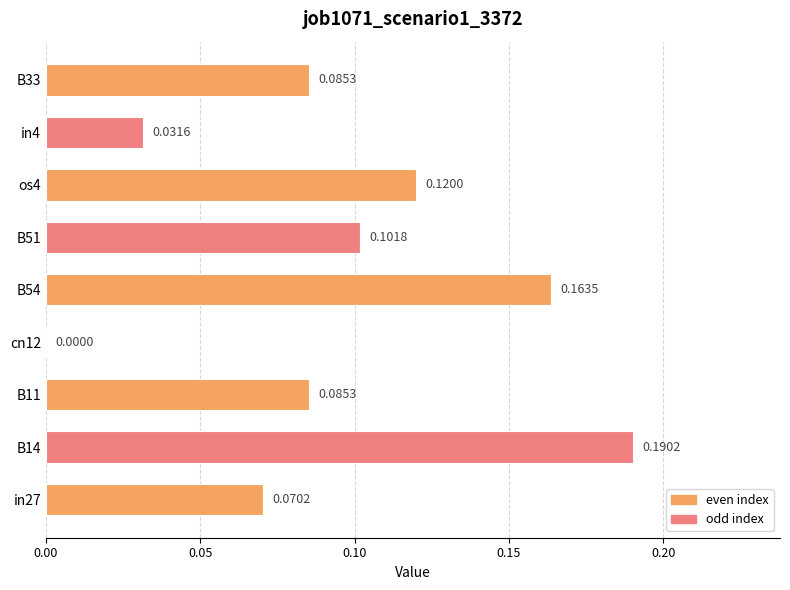

How many distinct data groups are displayed?

1